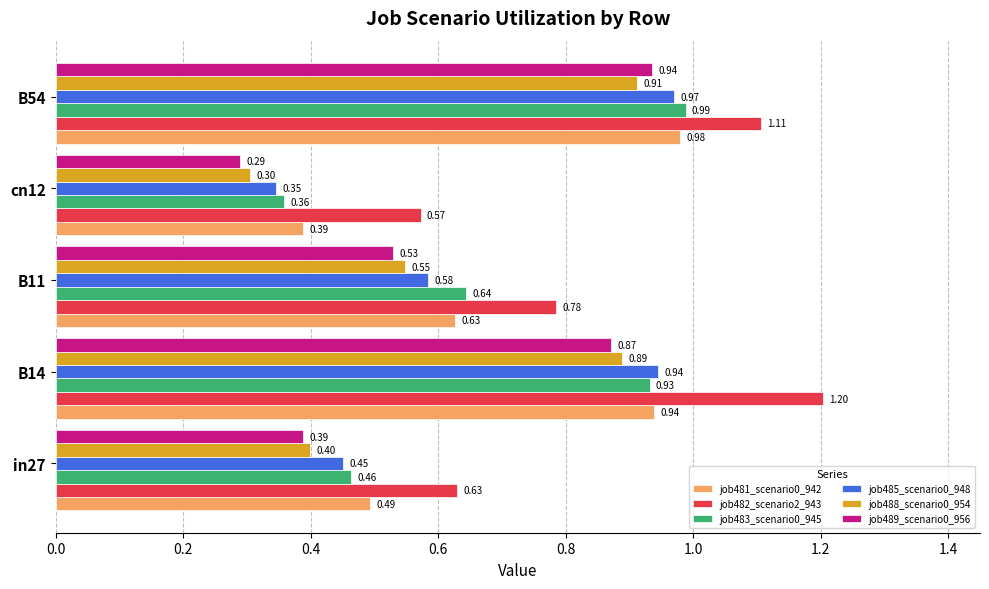

At which category is the sum across all series the highest?

B54